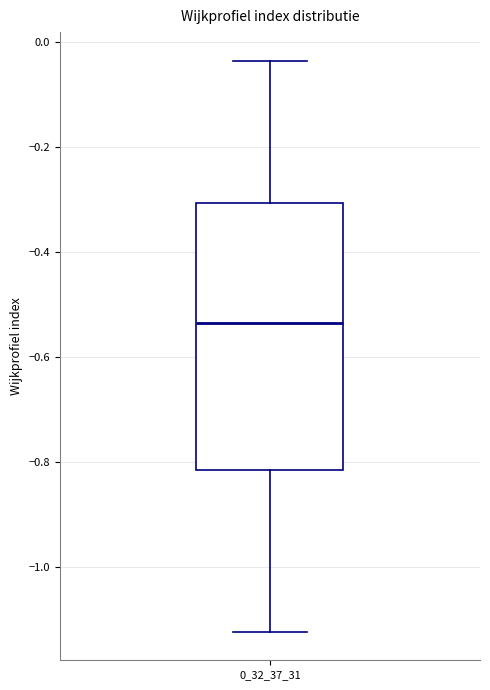

Where does the median line of the box at x = 0_32_37_31 sit on the y-axis? The values are not printed on the chart, so give them approximately, as read against the axis.

-0.54